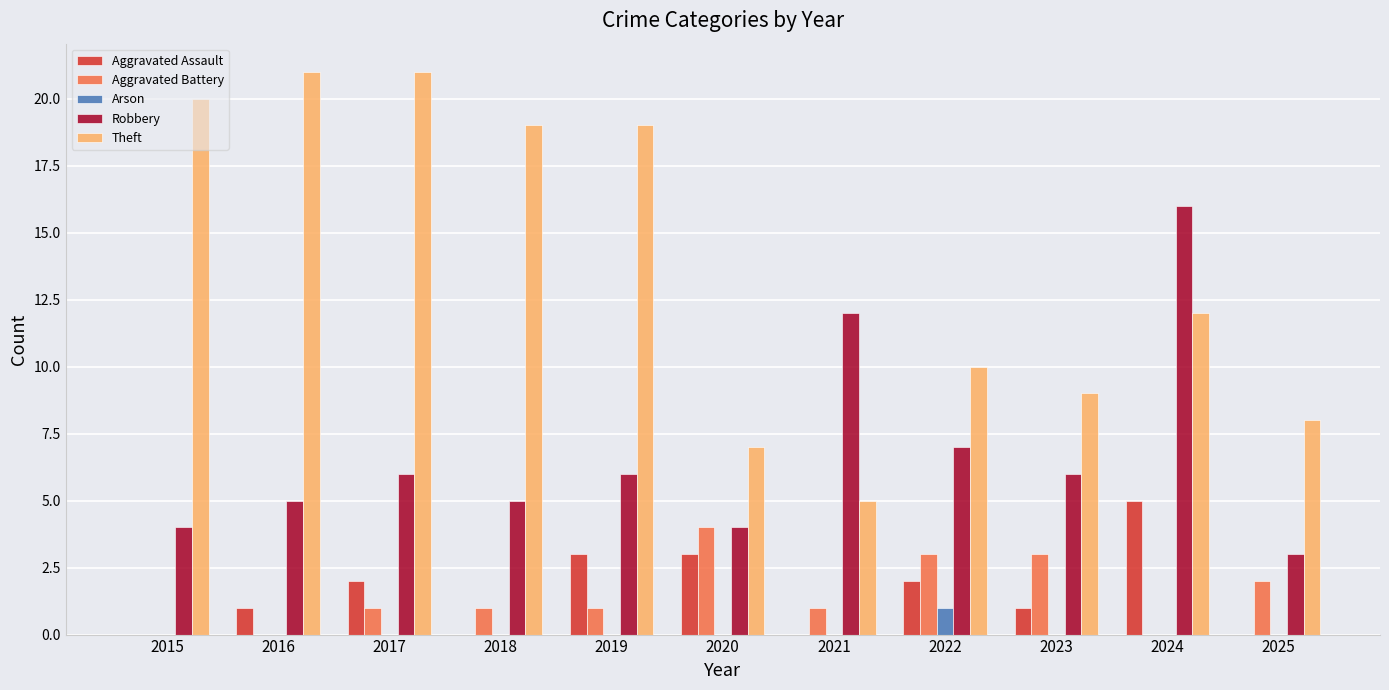

Are the bars grouped side by side (vs. stacked)?

Yes